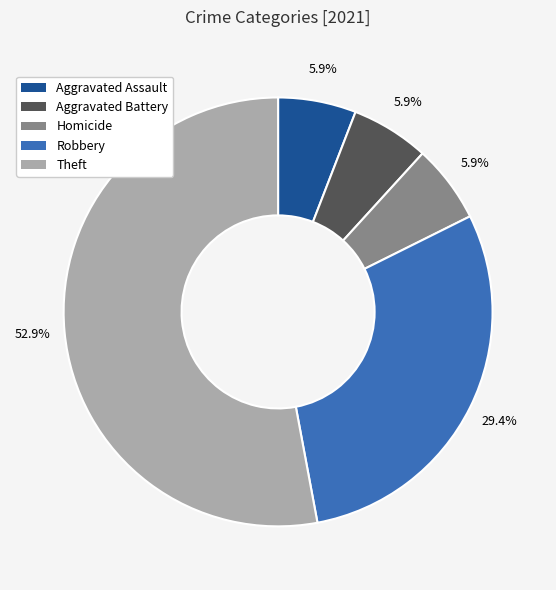

Is Aggravated Assault the majority of the pie?

No